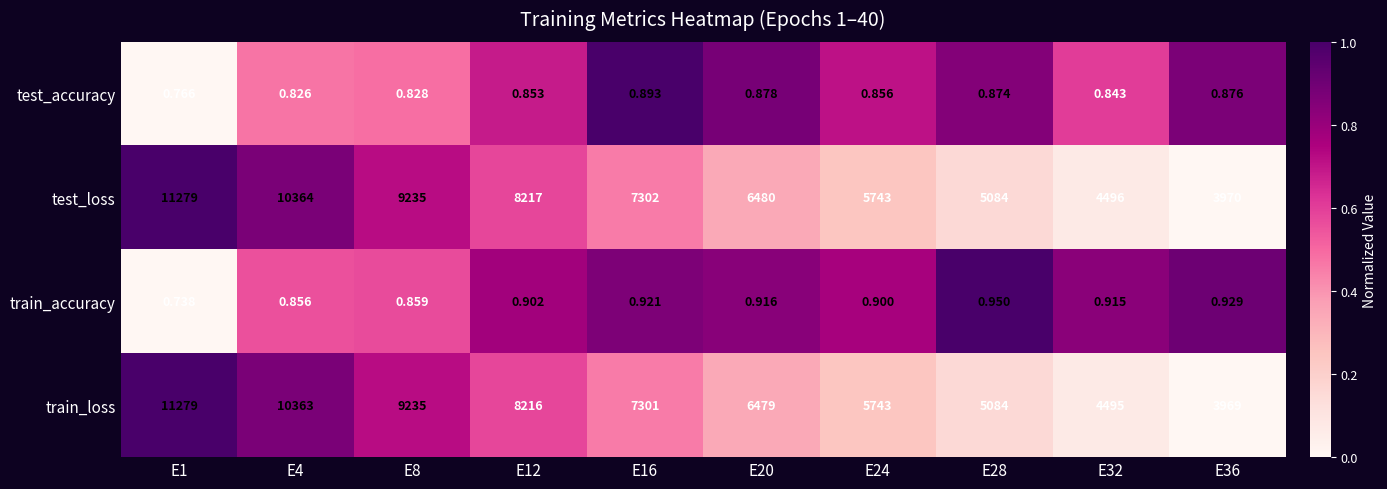

Which series has the largest range (max minus min)?

train_loss